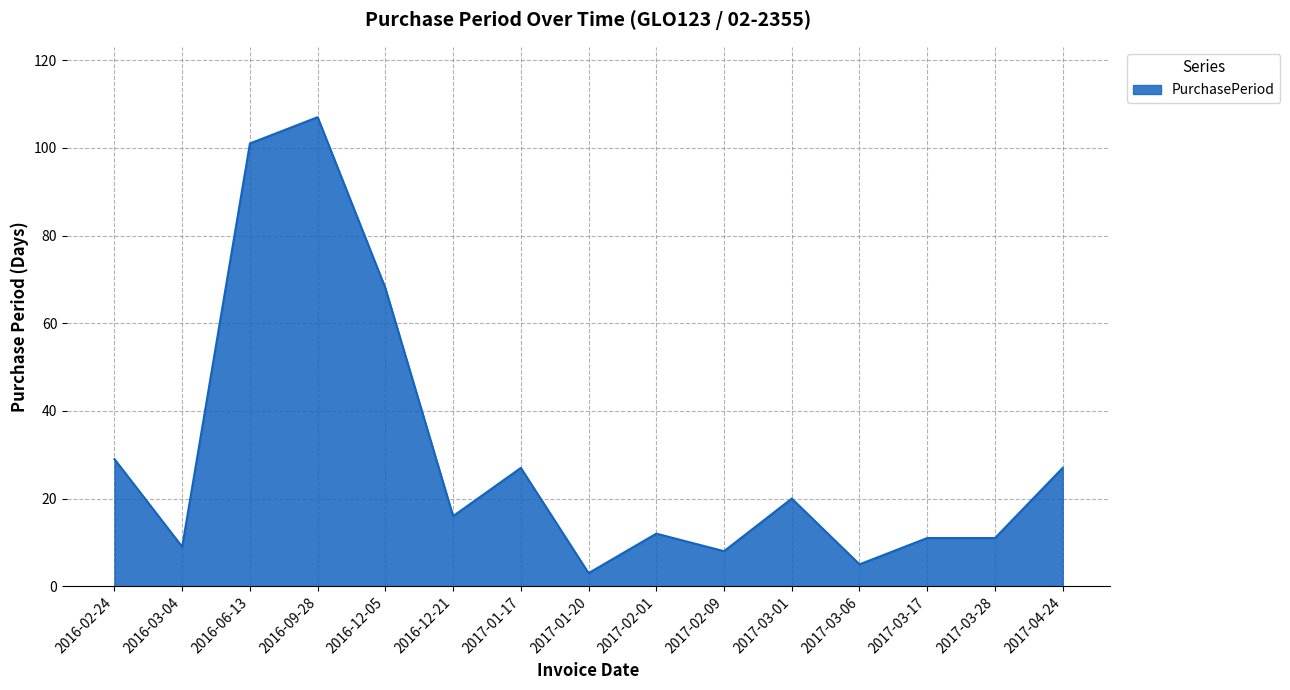

At which category does the data reach its first local peak?

2016-09-28